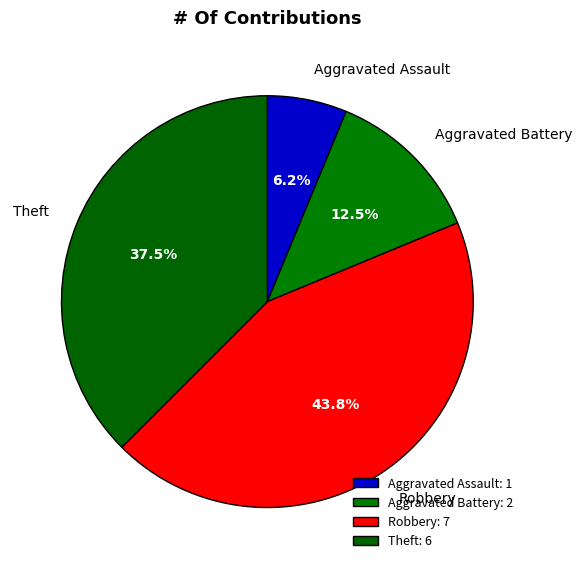

What is the largest slice in the pie chart?

Robbery